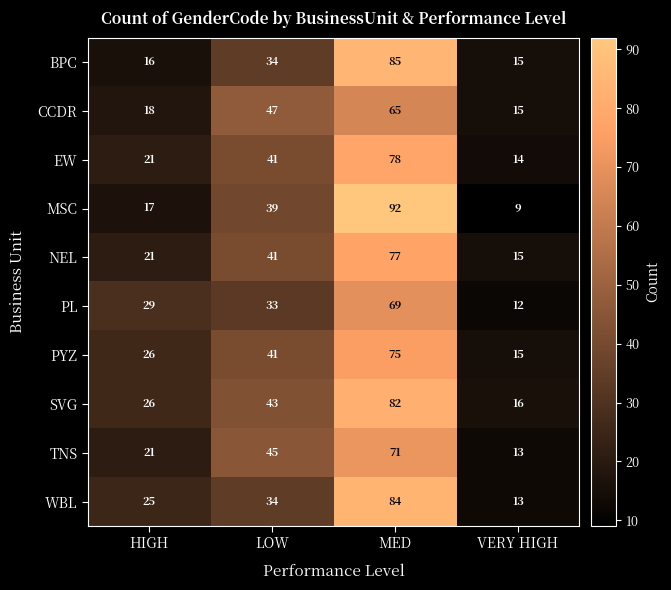

At how many categories does at least one series exceed 36?

2